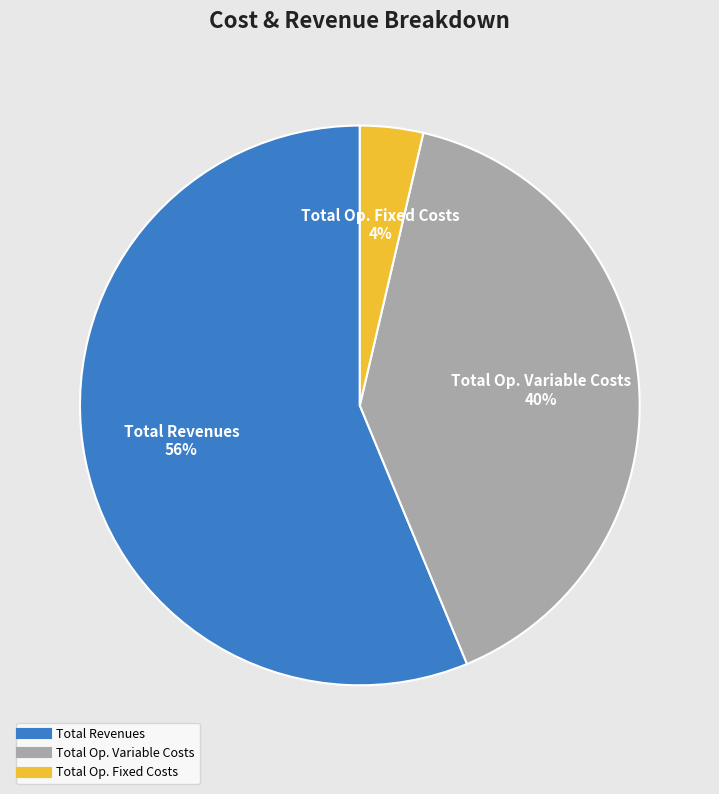

To the nearest percent, what is the average slice percentage?

33%